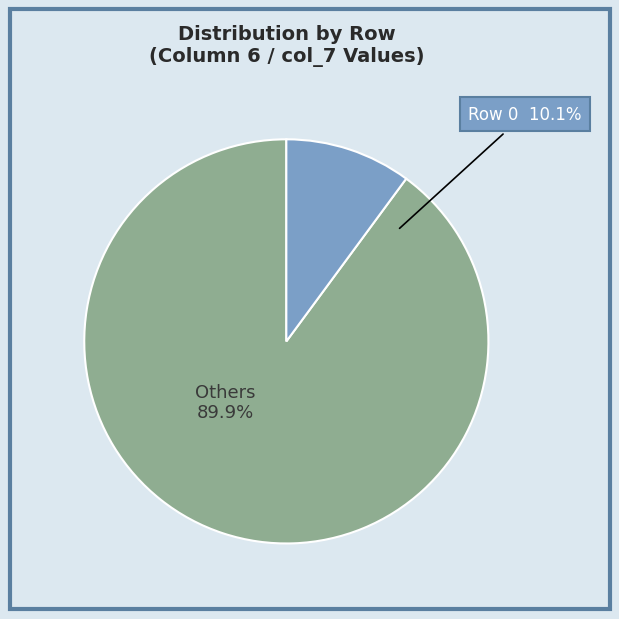

Does Row 1 account for over 50% of the chart?

No